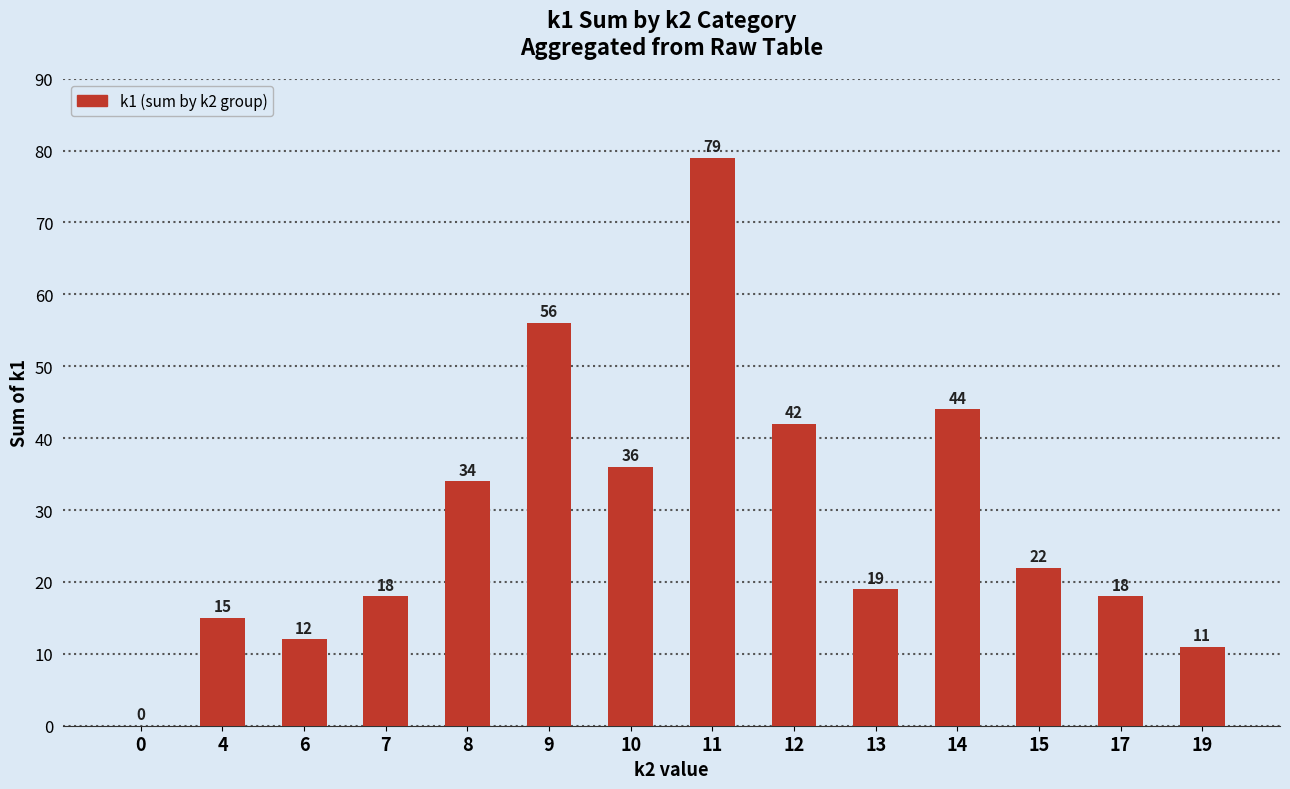

How many values are above zero?

13